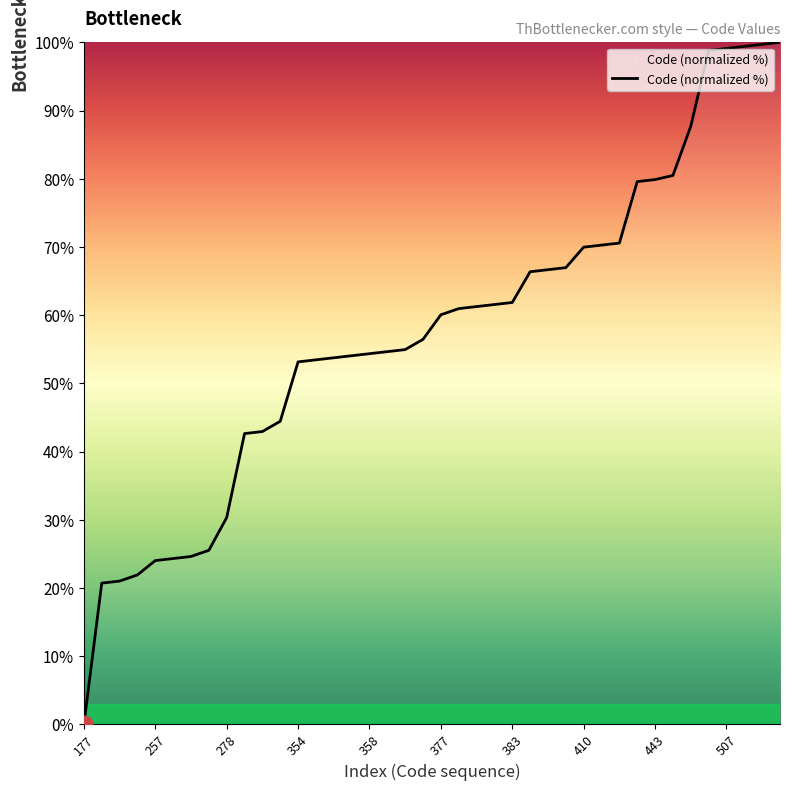

What is the difference between the maximum and minimum values?

100.0